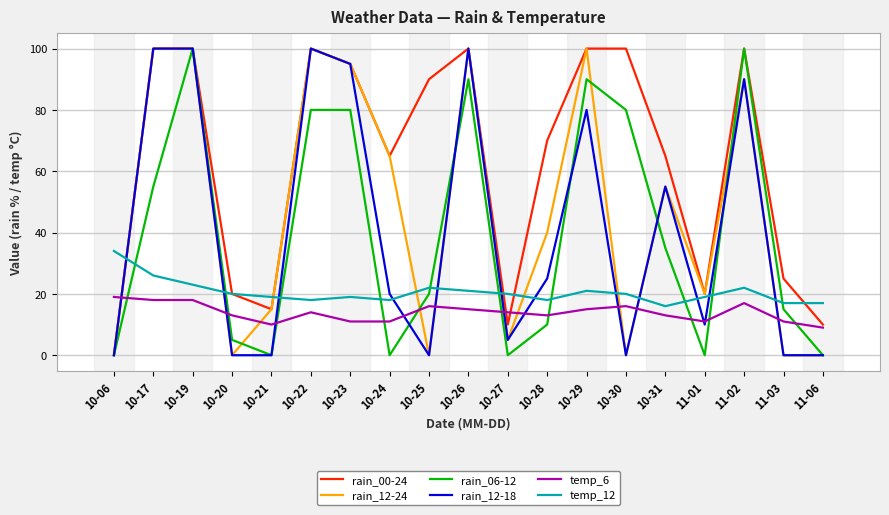

At which category is the sum across all series the highest?

10-19